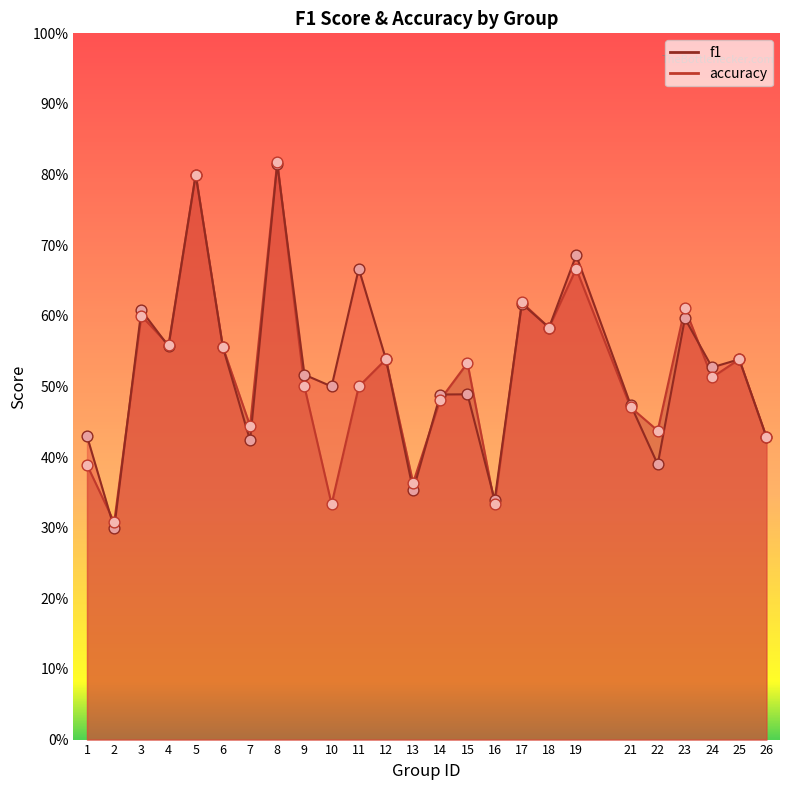

Which series has the largest total across all categories?

f1